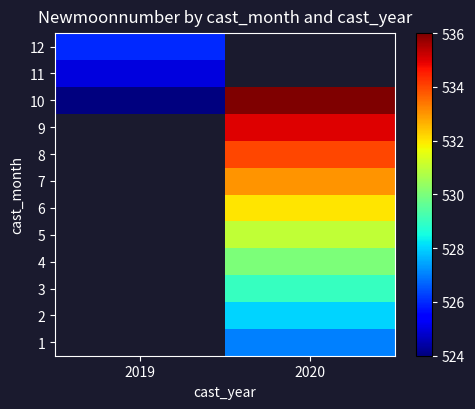

At which category does the chart reach its minimum across all series?

2019